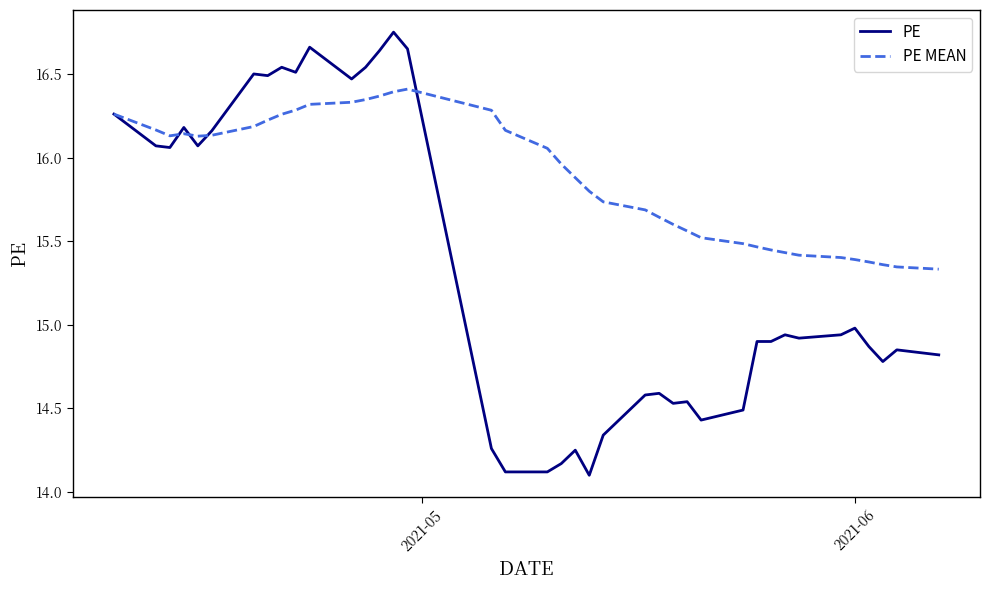

List the series in order of their overall mean, highest first.

PE MEAN, PE